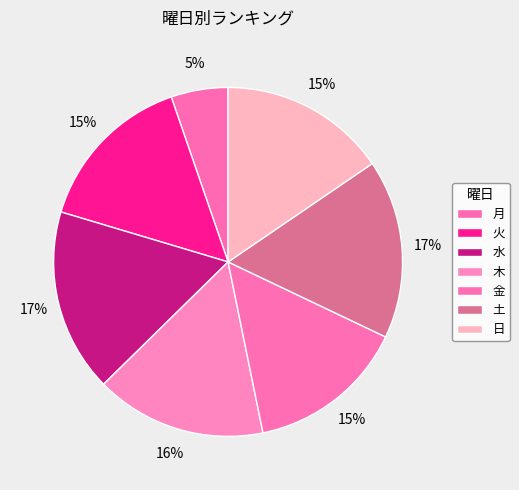

Is it true that 水 is 27% of the pie?

False